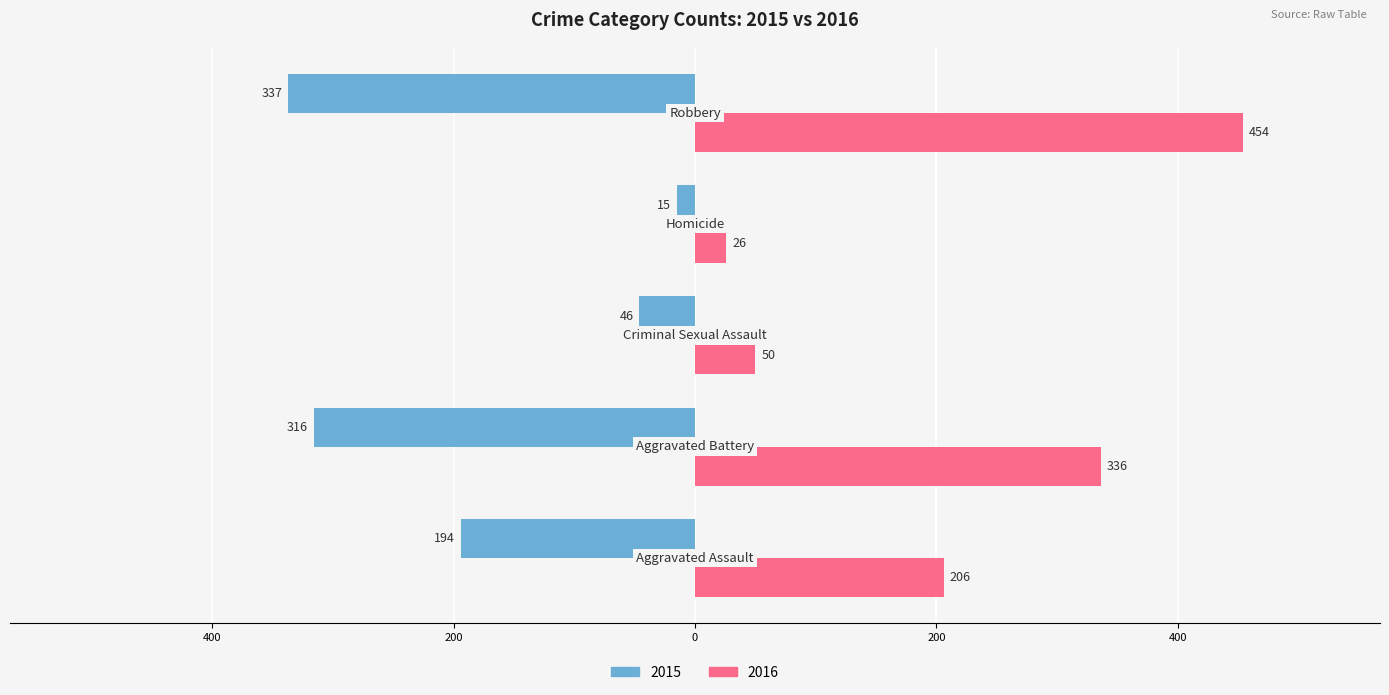

What are all the series names shown in the legend?

2015, 2016